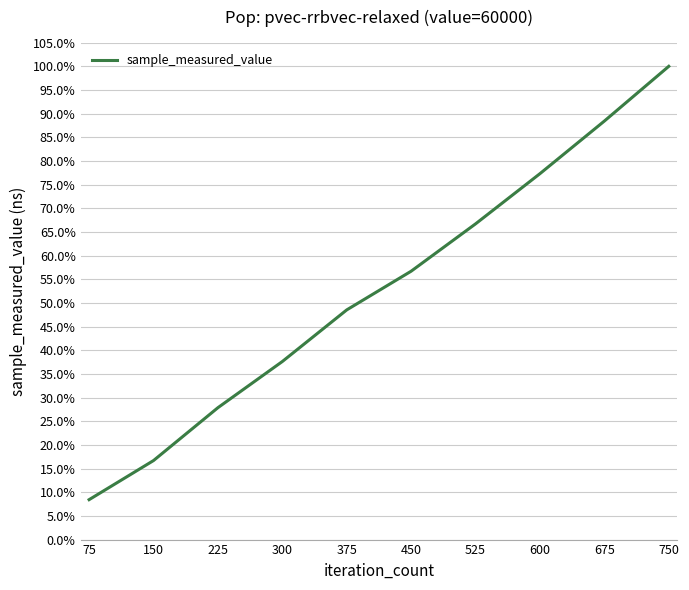

What is the difference between the maximum and minimum values?

0.9